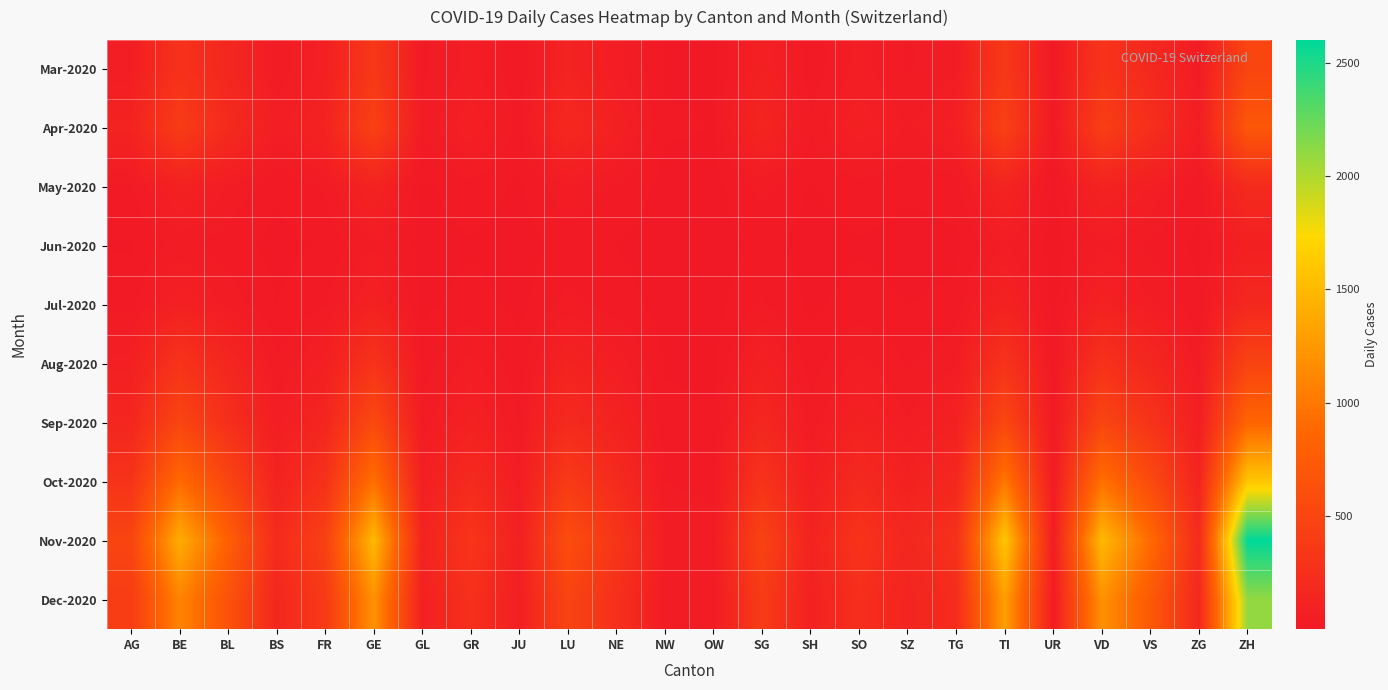

Count the number of data series in this chart.

10